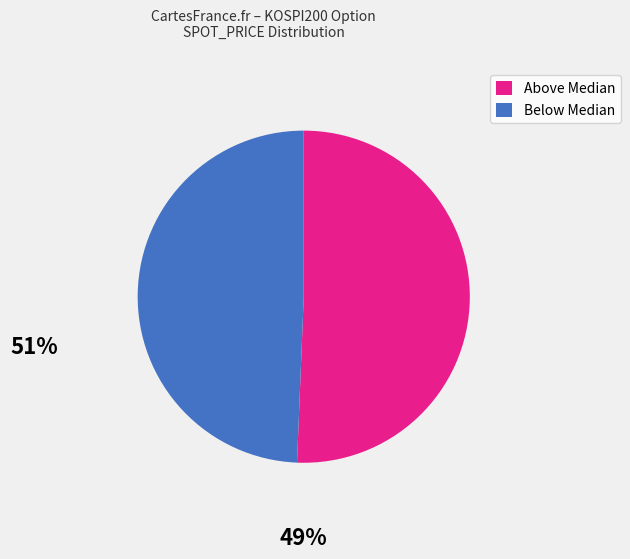

Is there any slice that represents more than half of the pie?

Yes